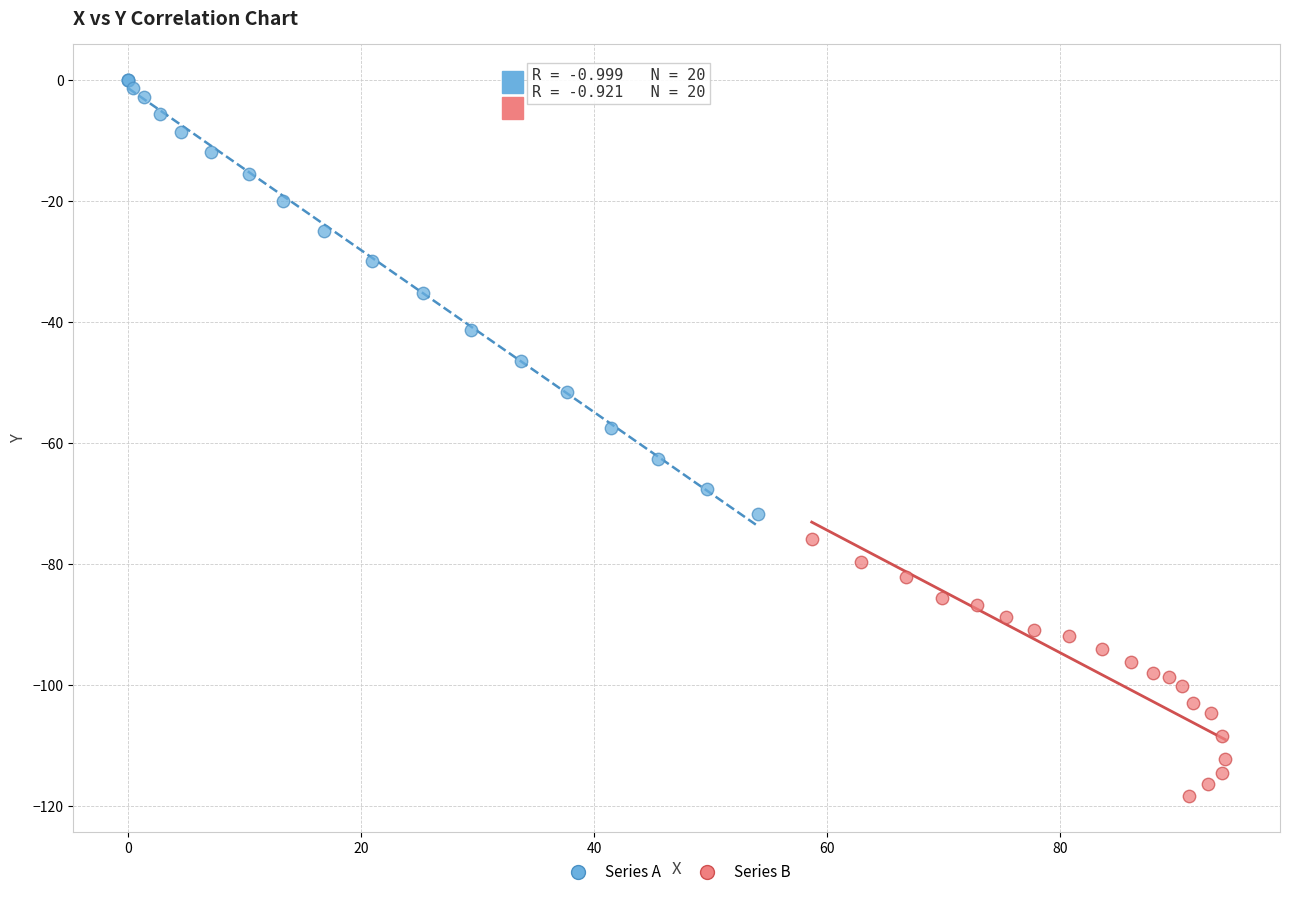

Which series reaches the maximum Y coordinate?

Series A